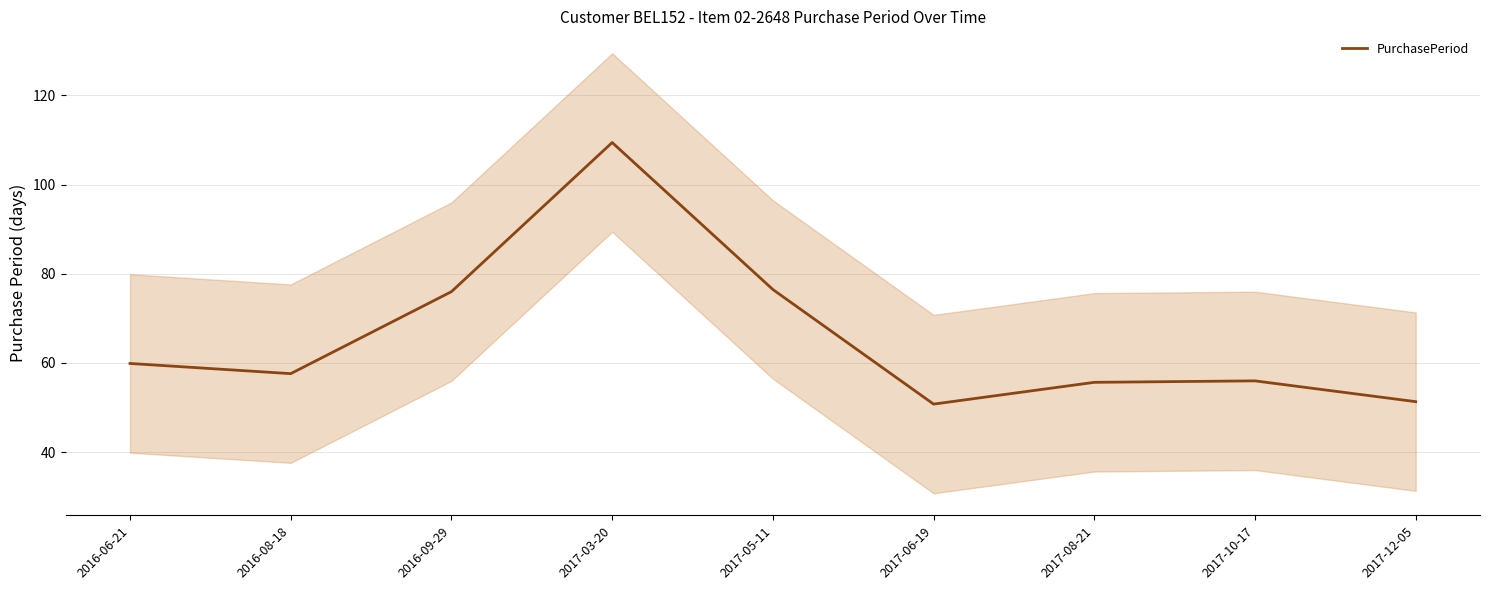

Approximately how many times larger is the value at 2017-06-19 compared to 2016-08-18?

0.9